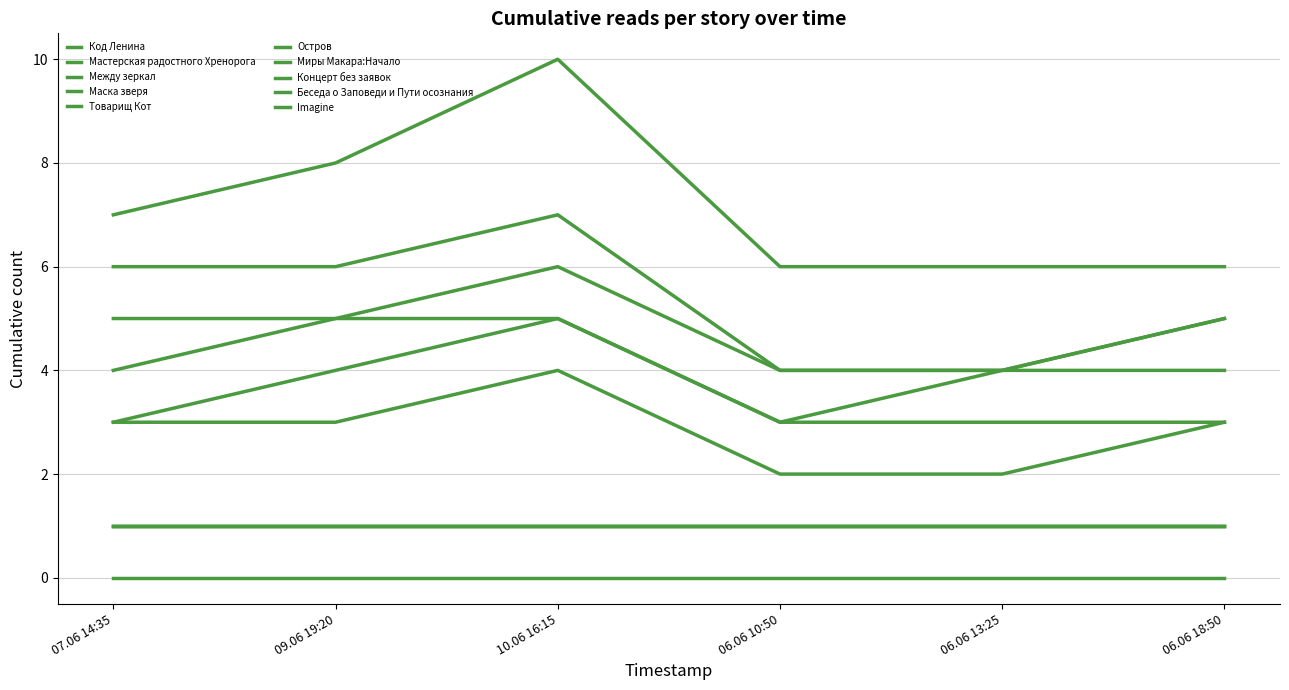

The Товарищ Кот series shows 5 at 07.06 14:35. True or false?

True